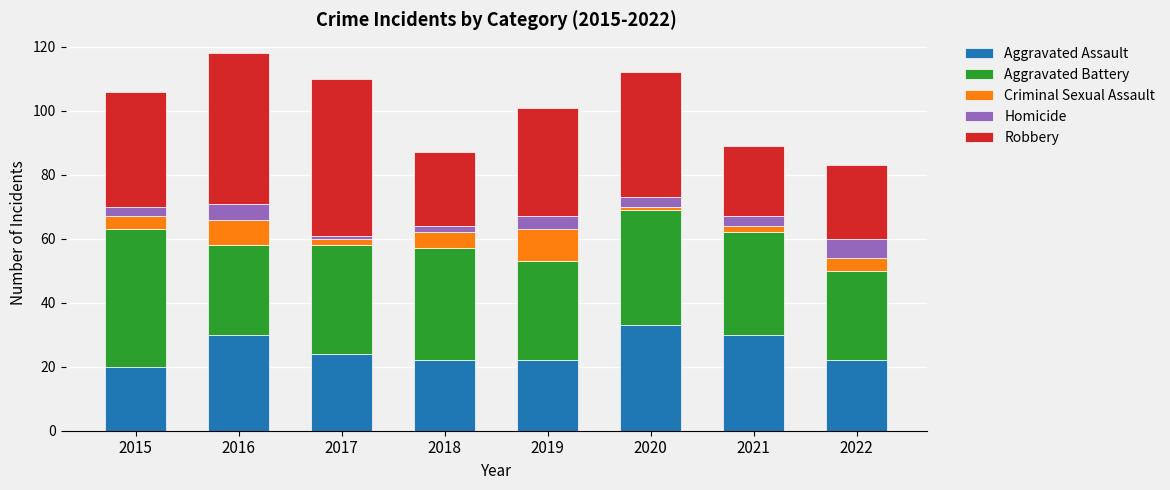

What is the minimum value for Aggravated Assault?

20